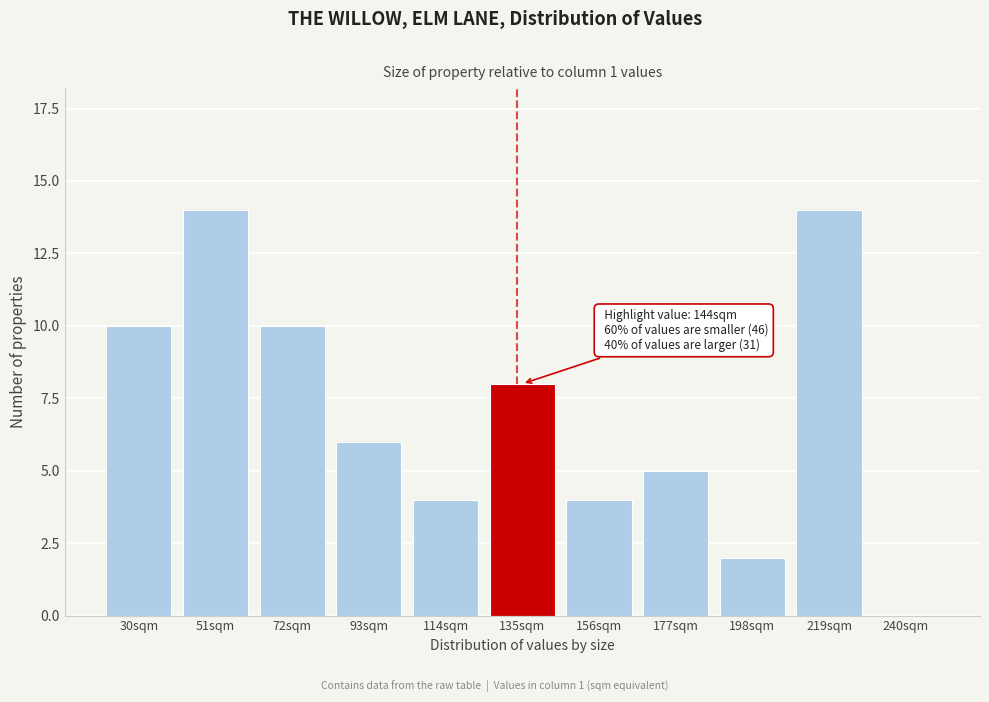

Reading left to right, what are all the values shown in this chart?

30sqm=10	51sqm=14	72sqm=10	93sqm=6	114sqm=4	135sqm=8	156sqm=4	177sqm=5	198sqm=2	219sqm=14	240sqm=0